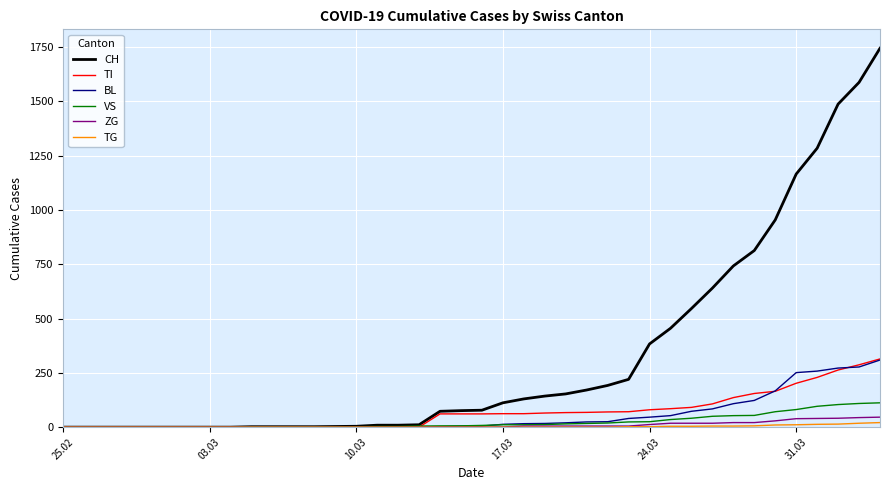

What is the maximum value shown in the chart?

1744